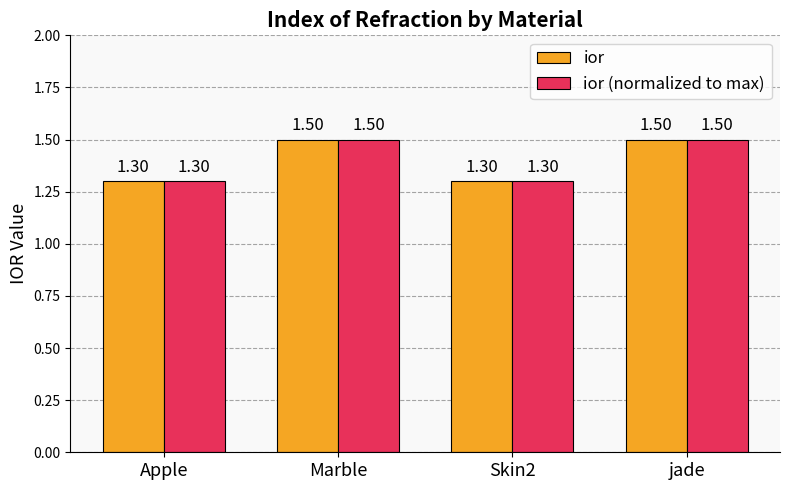

What value does the ior series have at Marble?

1.5